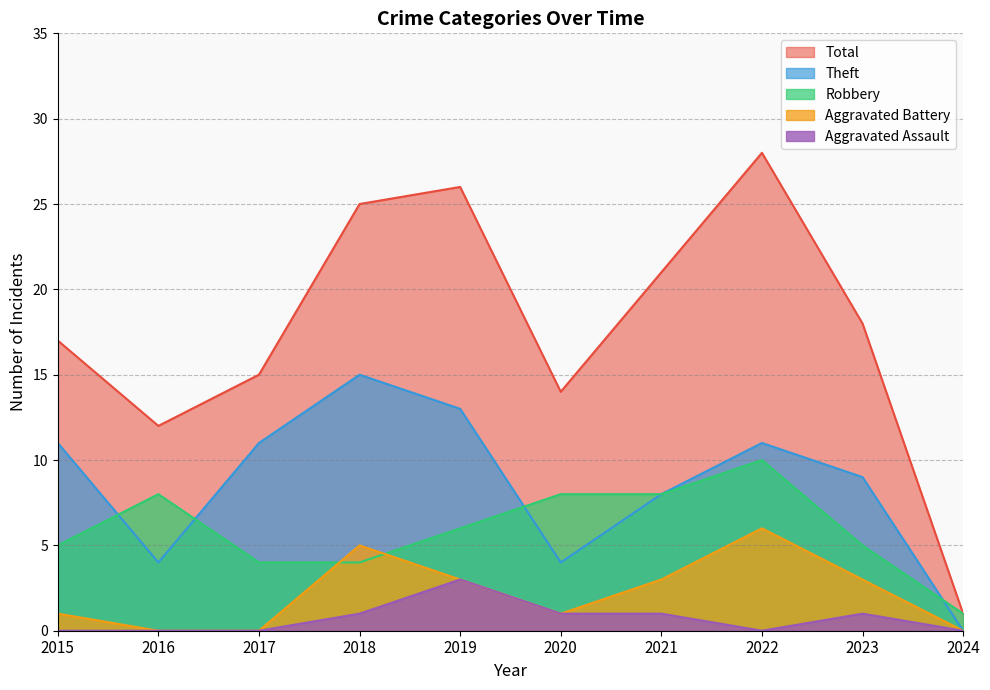

True or false: Aggravated Battery and Total intersect in this chart.

False